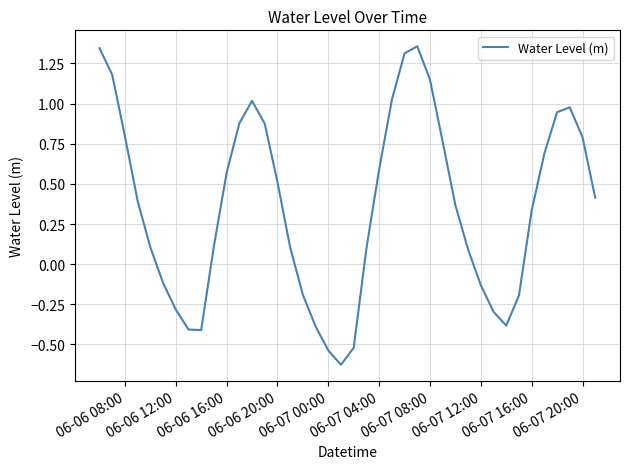

What is the difference between the maximum and minimum values?

2.0